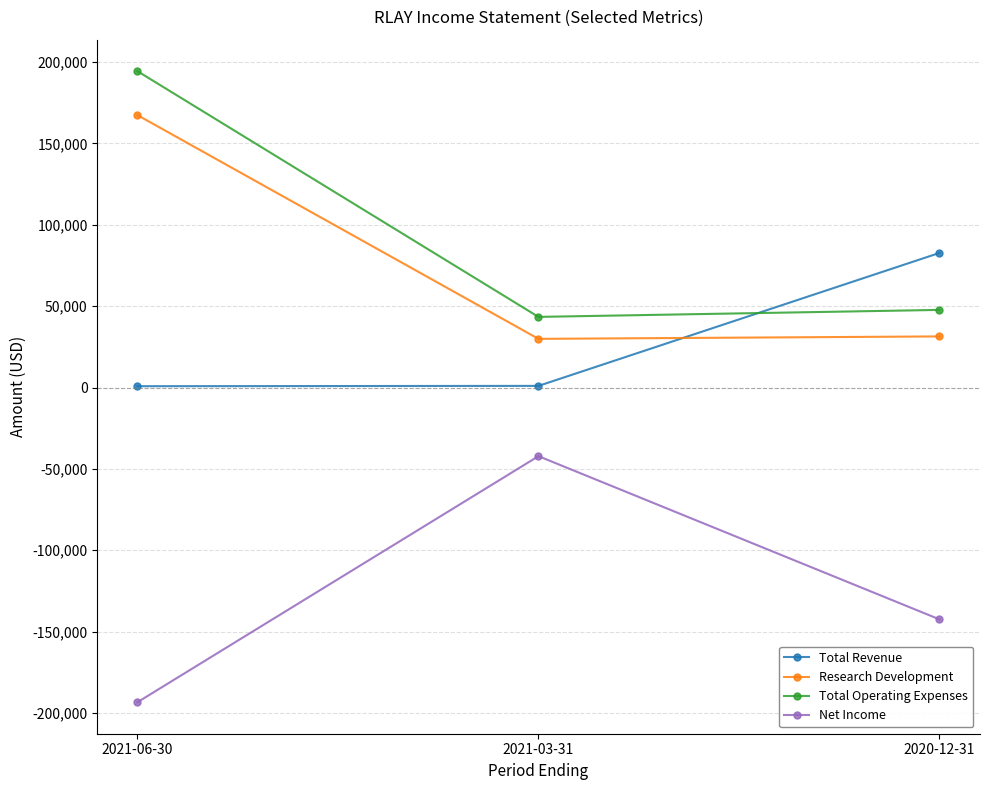

Where is Total Operating Expenses nearest to the value 118900?

2020-12-31